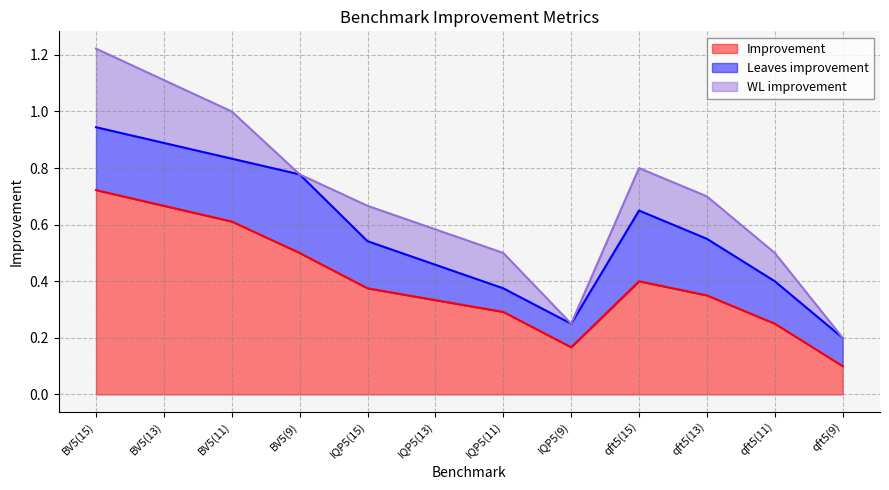

Does the chart have visible grid lines?

Yes